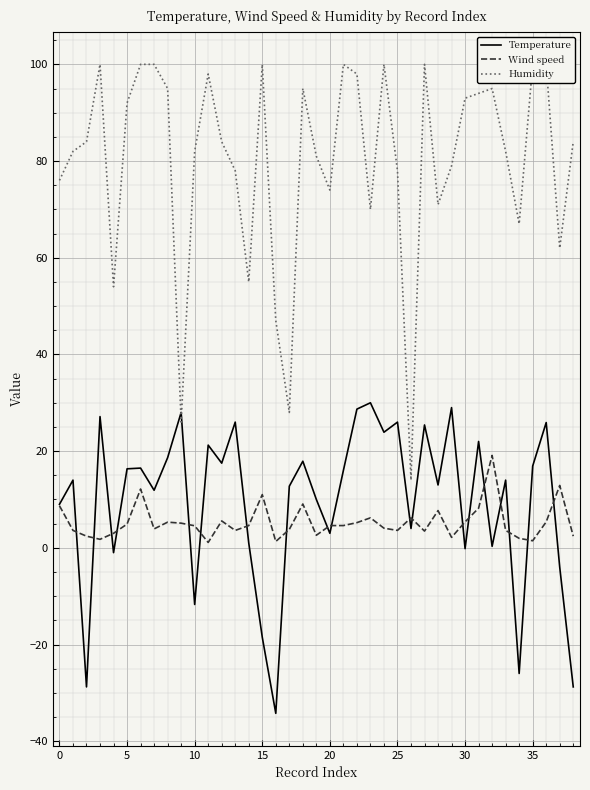

True or false: Wind speed has a value of 5.4 at 30.

True